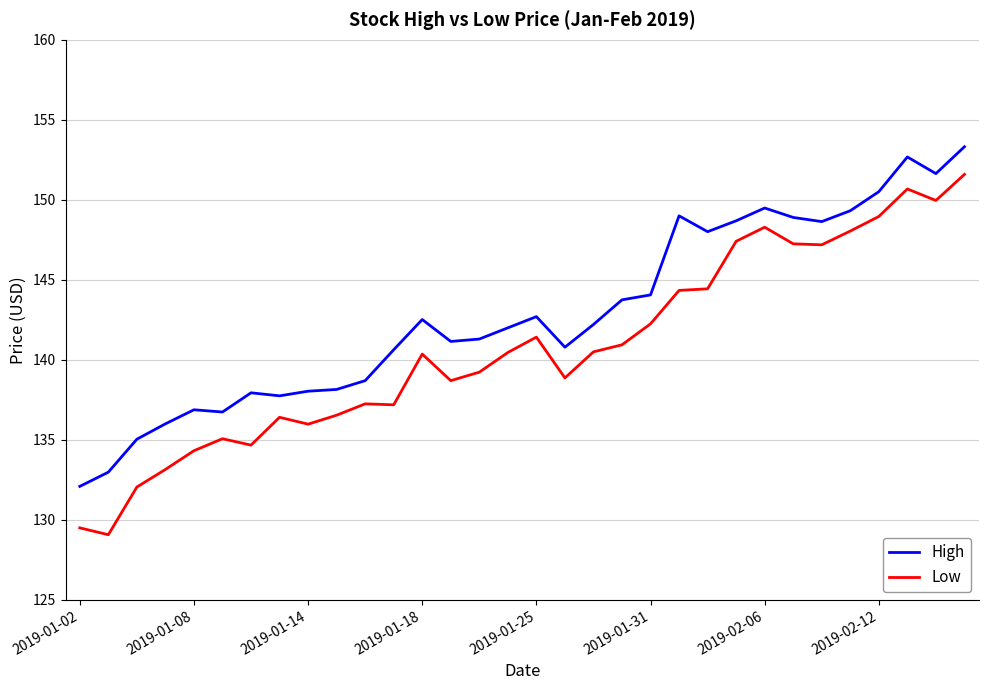

Rank the series by their maximum value, from highest to lowest.

High, Low